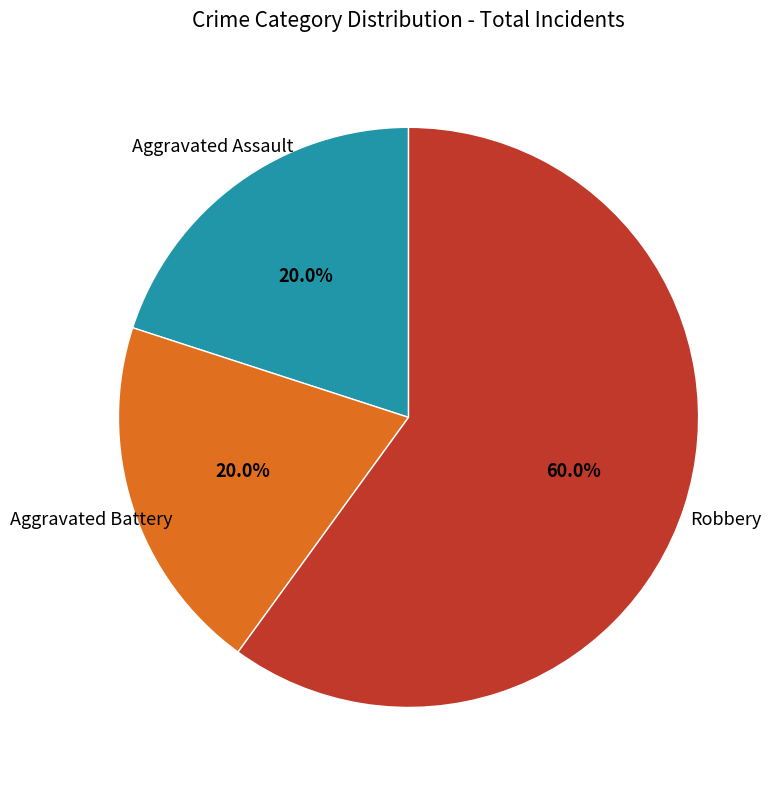

Is there a majority slice in this chart?

Yes